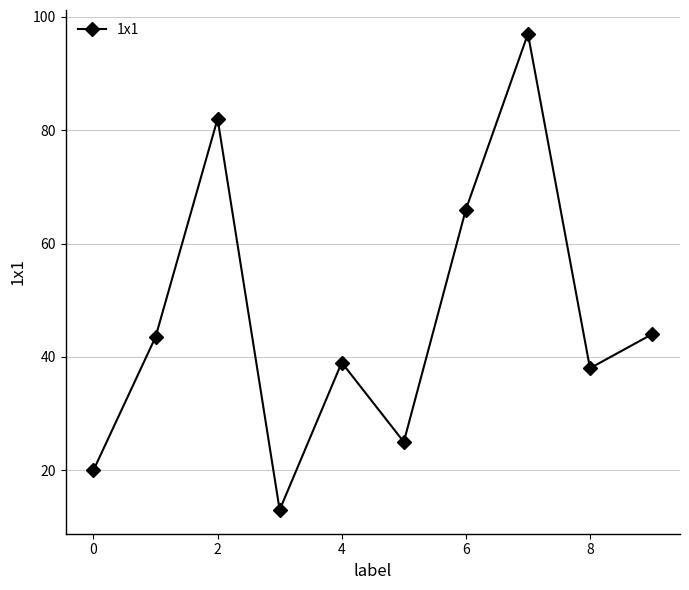

How many lines are shown in the chart?

1